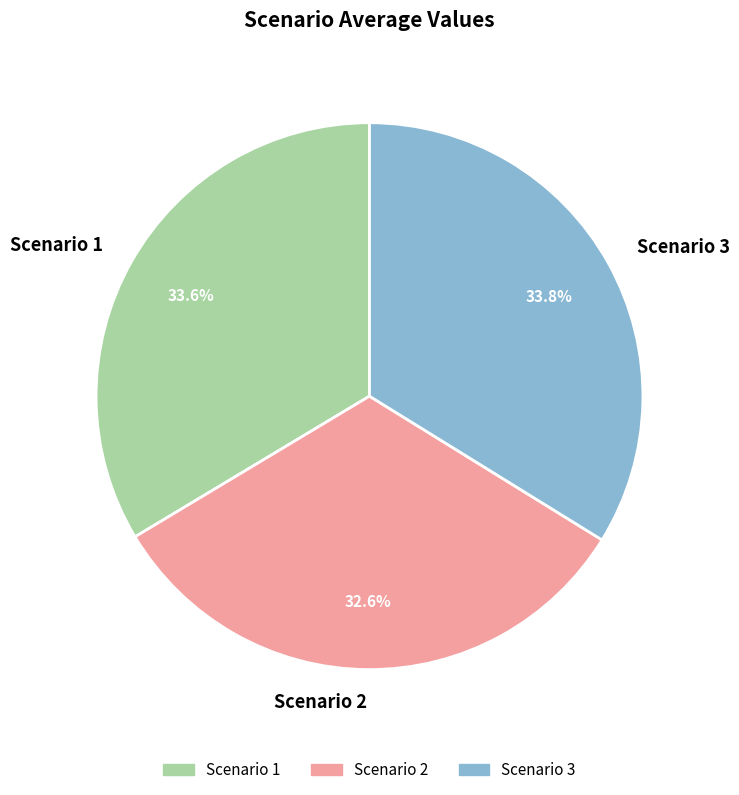

The Scenario 2 slice represents 33% of the pie. True or false?

True